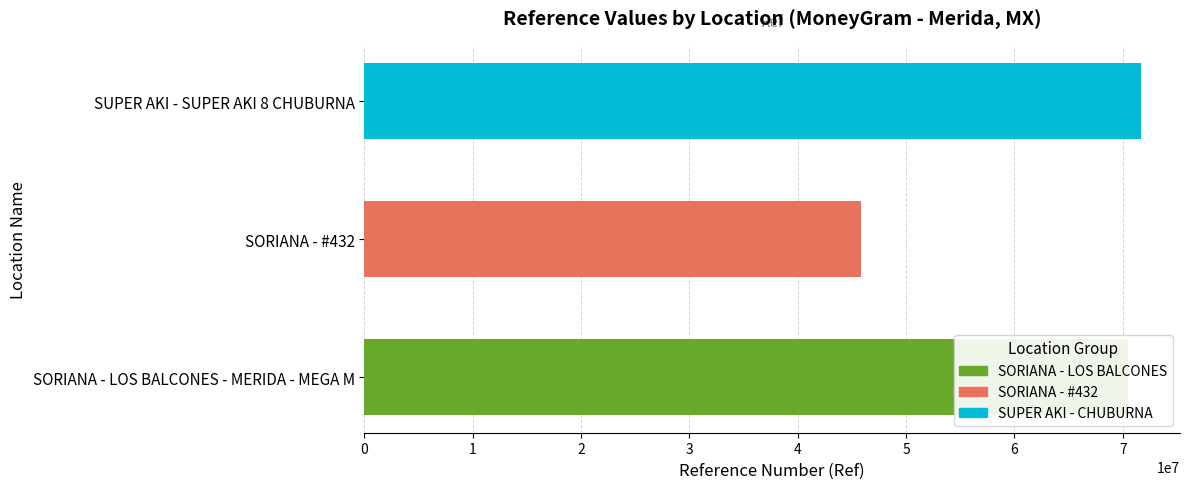

What is the minimum value shown in the chart?

45832877